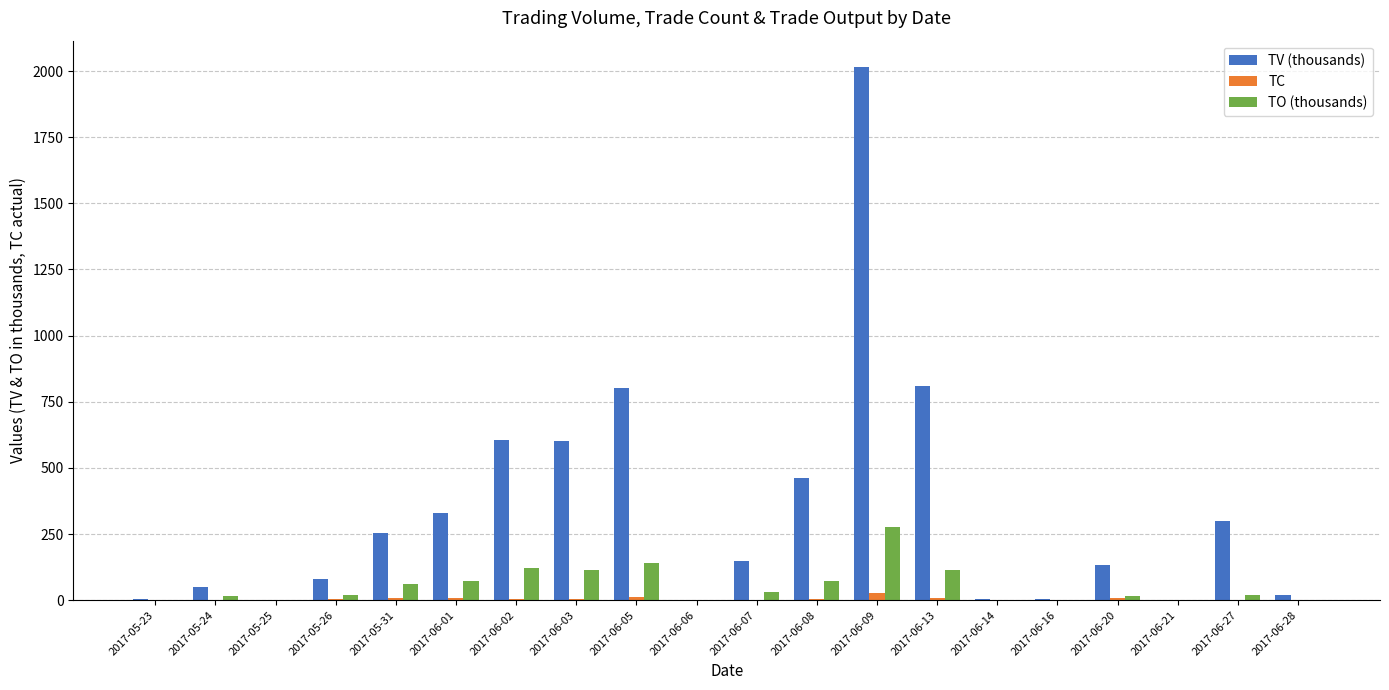

At which category does the chart reach its peak across all series?

2017-06-09